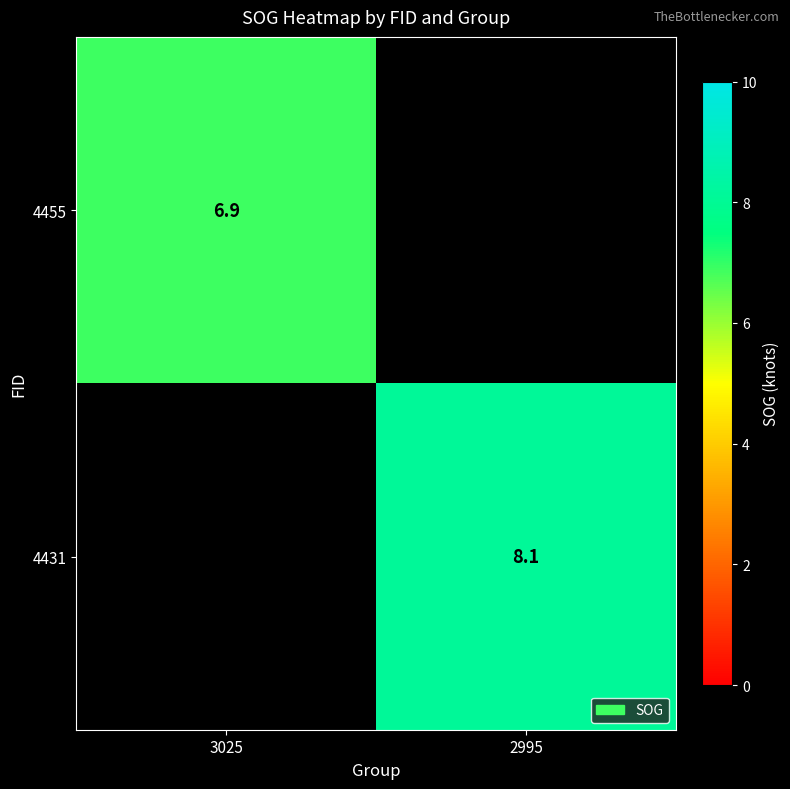

True or false: 4455 has a value of 4.5 at 3025.

False